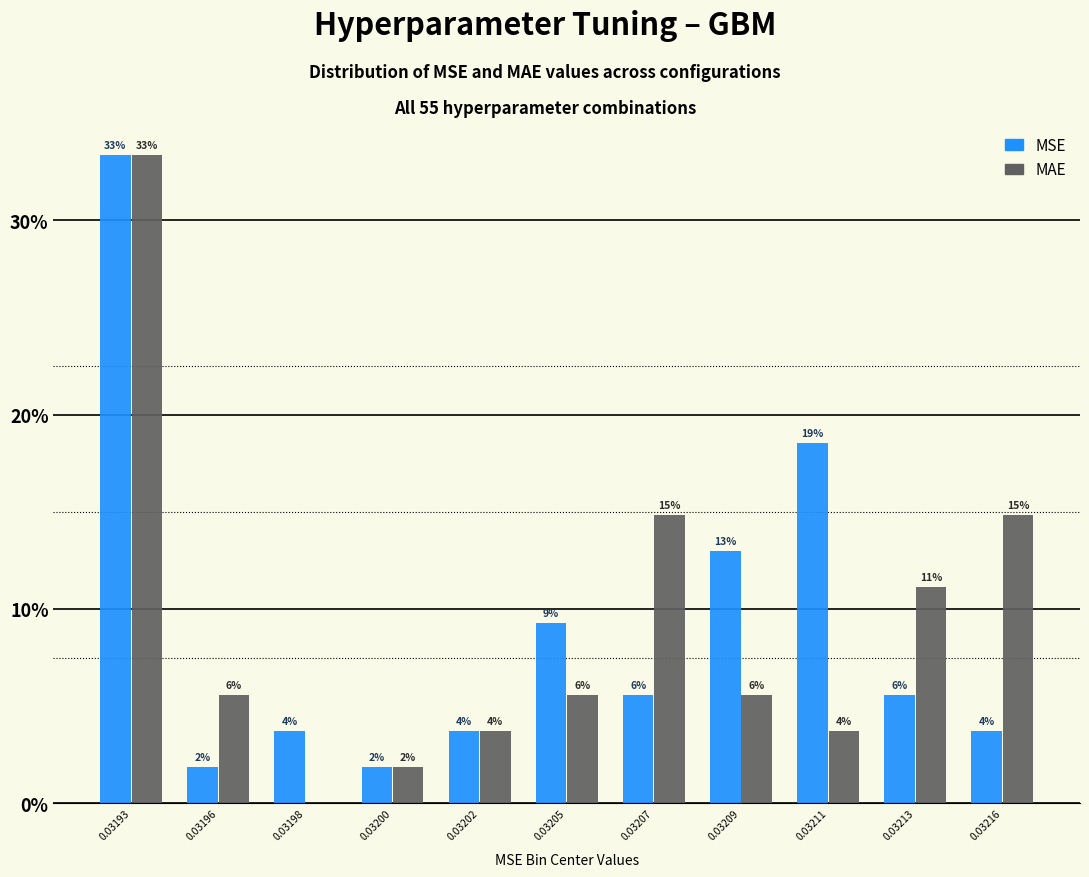

What are all the series names shown in the legend?

MSE, MAE